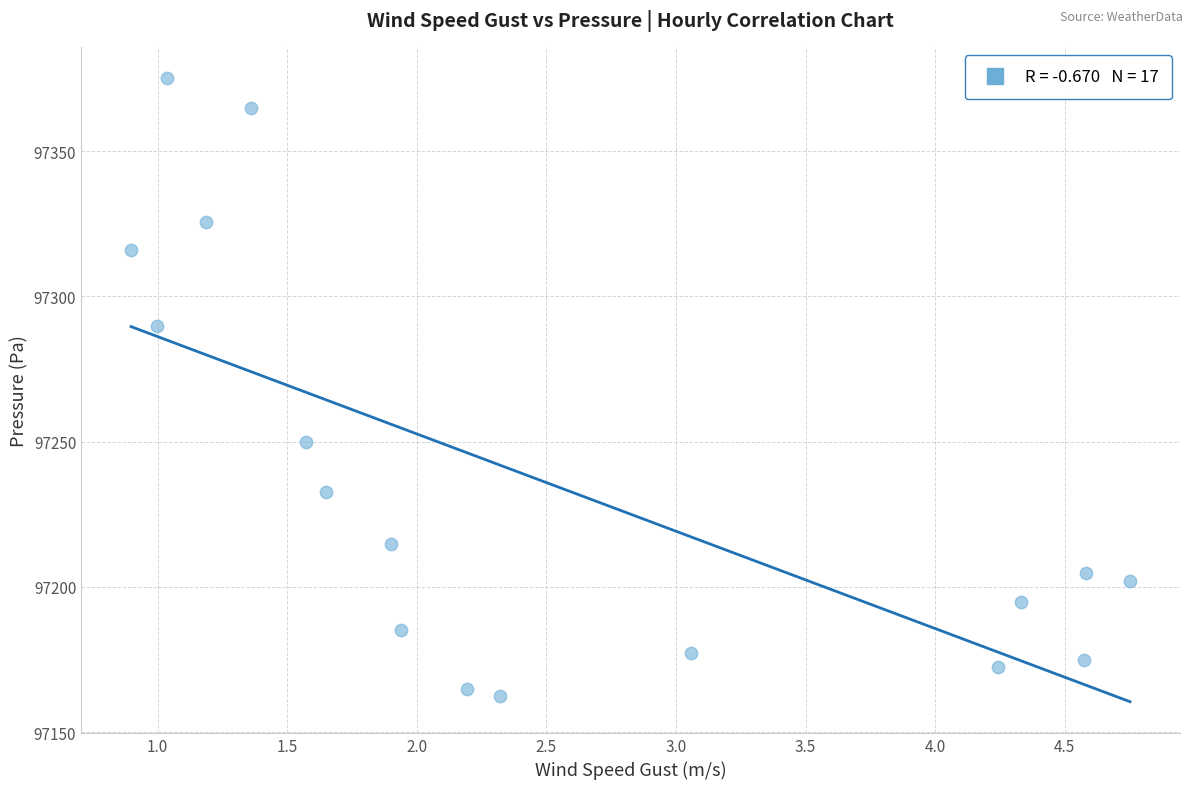

What Y value in the scatter plot is closest to 97268?

97249.8